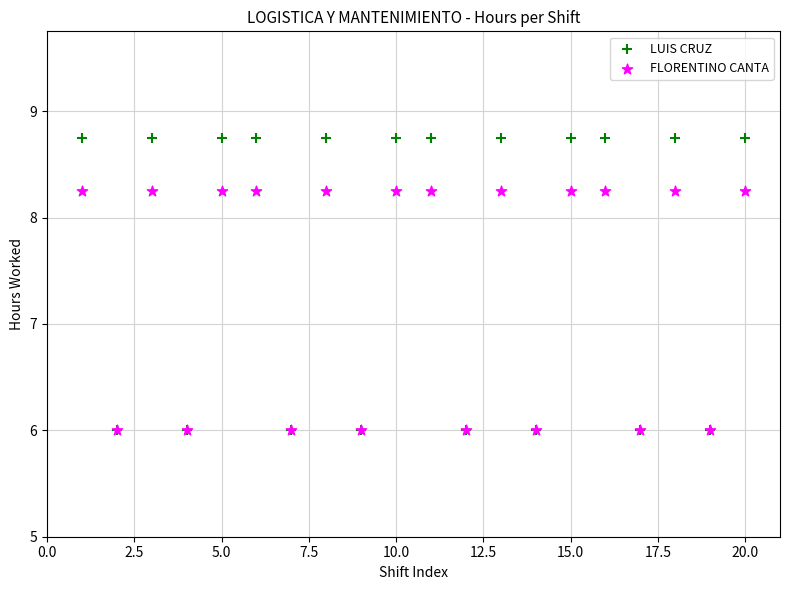

Which series has the largest Y range (max minus min)?

LUIS CRUZ